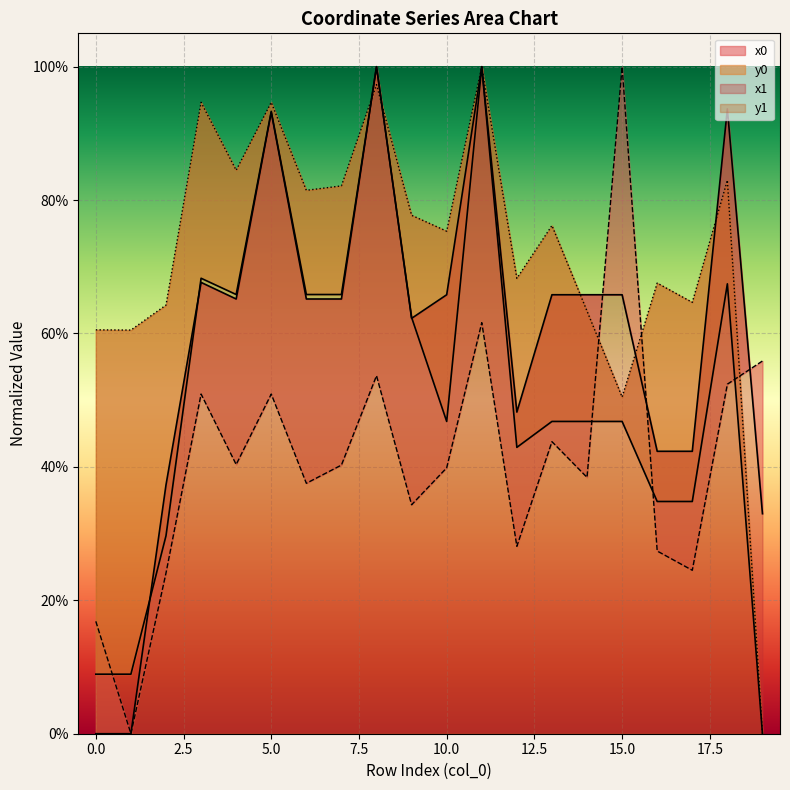

Which series has the widest spread of values?

x0